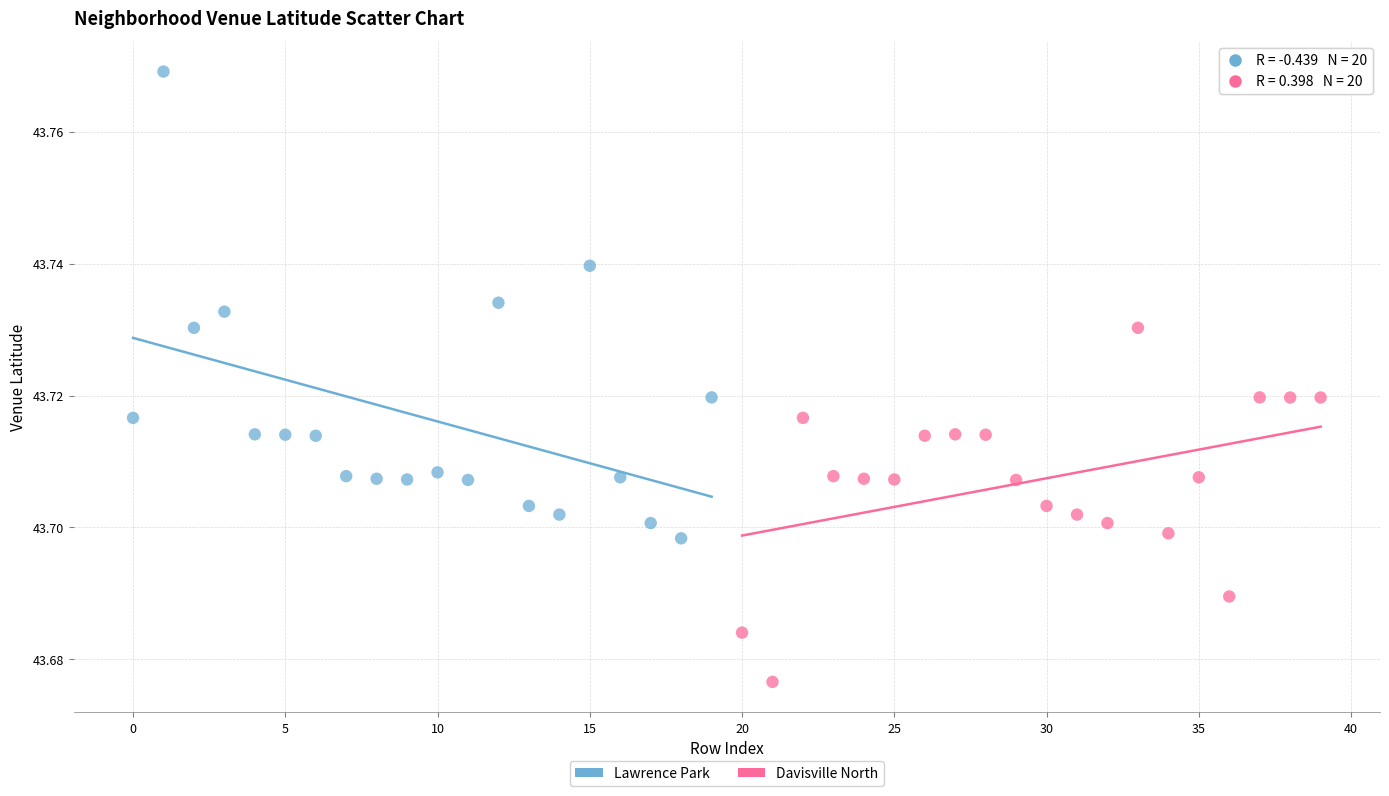

Which series has the largest Y range (max minus min)?

Lawrence Park